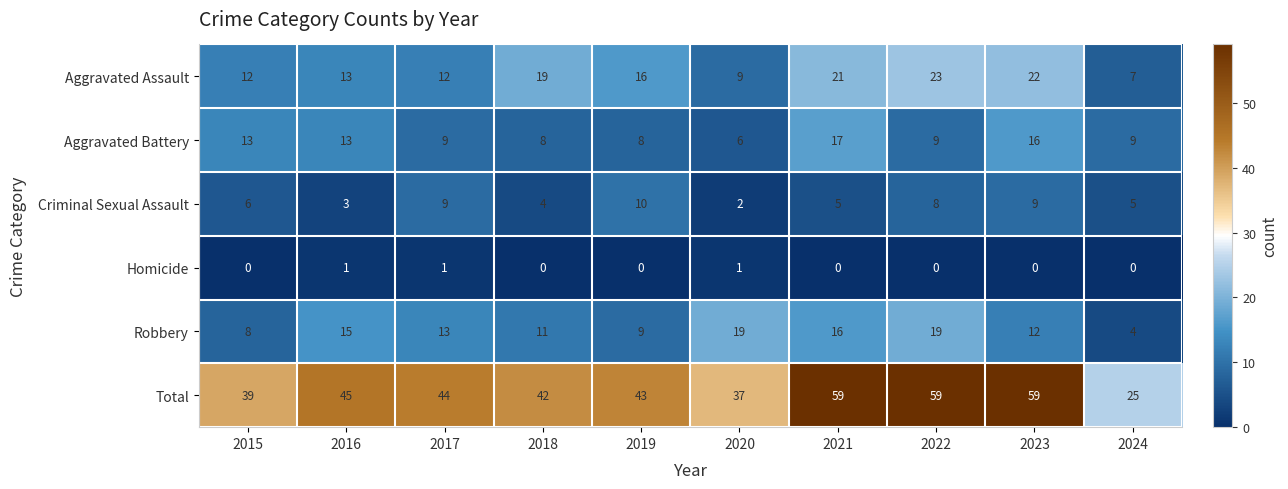

Is the value of Total at 2020 greater than the value of Aggravated Battery at 2018?

Yes